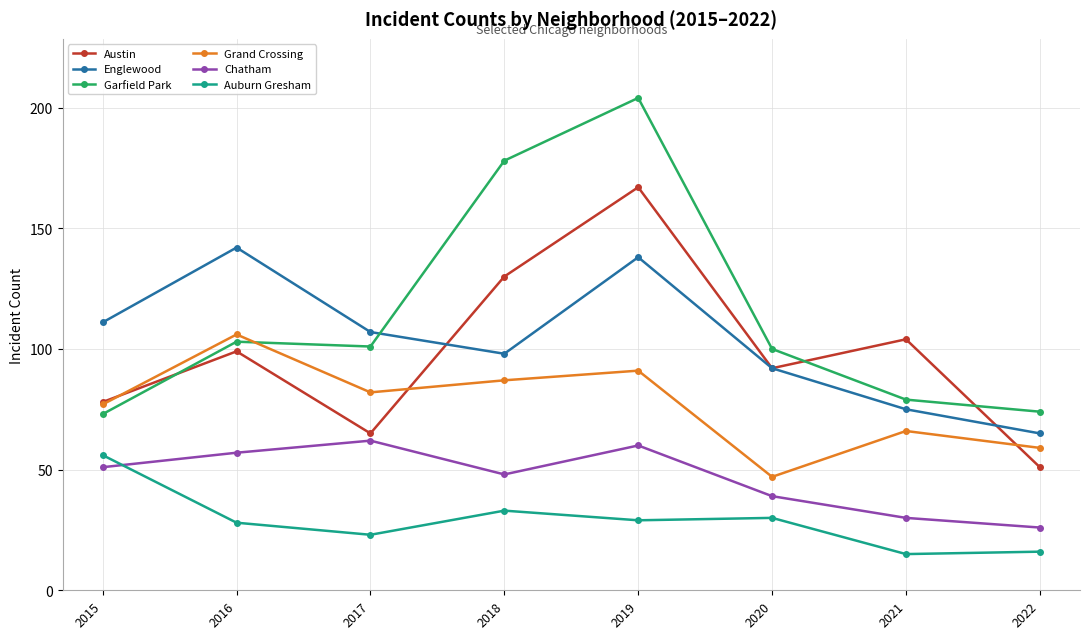

Where is the first local minimum for Grand Crossing?

2017